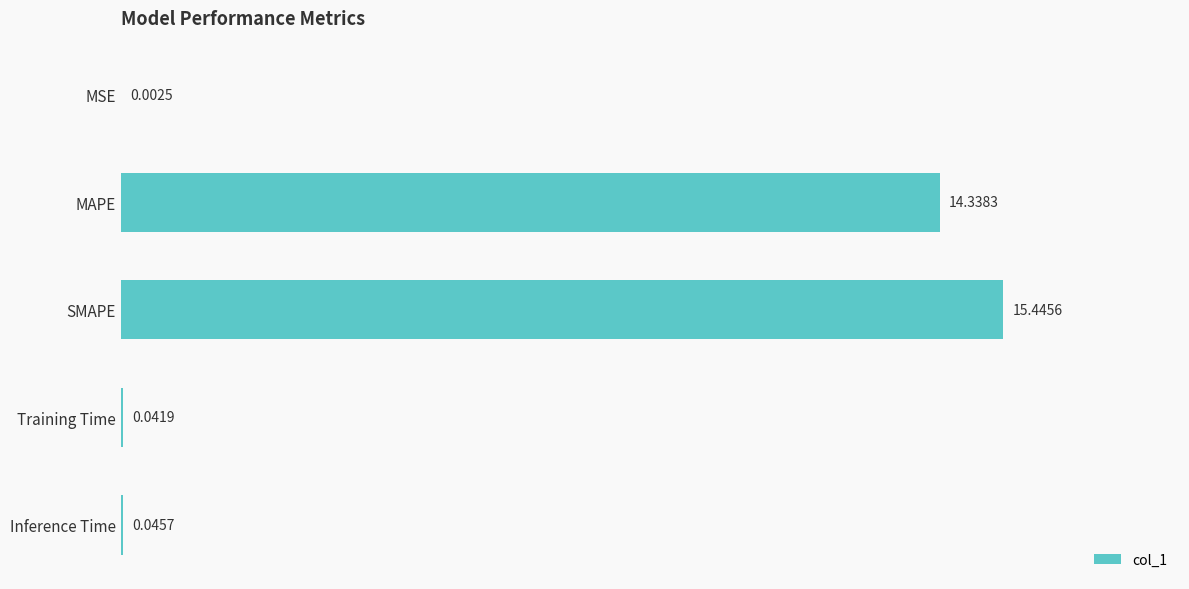

Where is the data nearest to the value 7?

Inference Time